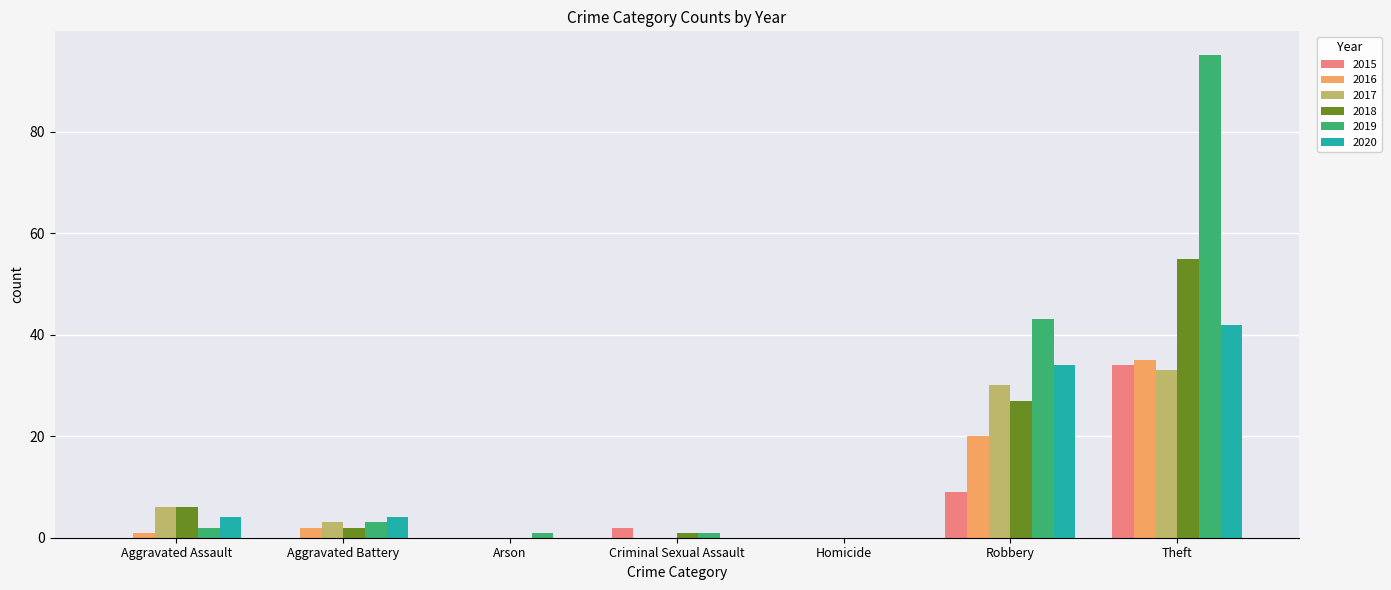

Does the chart contain stacked bars?

No